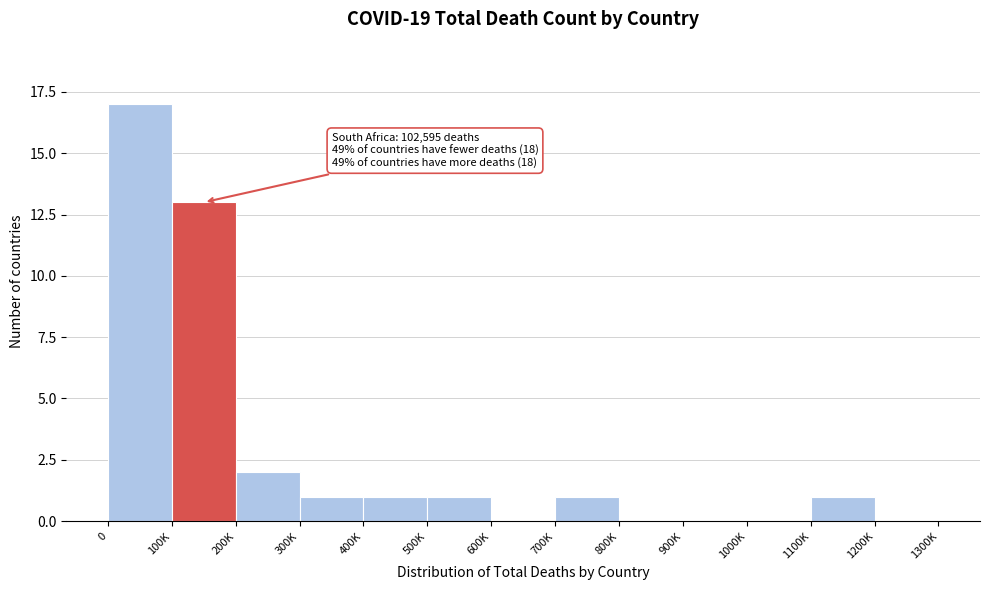

Reading right to left, list all the values displayed in this chart.

1200K=0	1100K=1	1000K=0	900K=0	800K=0	700K=1	600K=0	500K=1	400K=1	300K=1	200K=2	100K=13	0=17